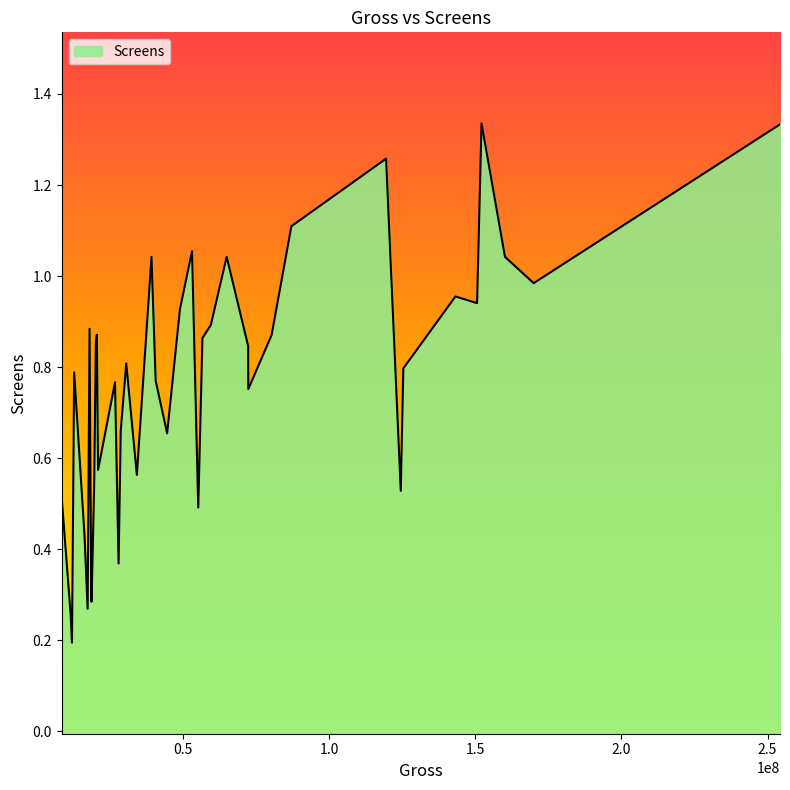

Between 2 and 8, which is larger?

8